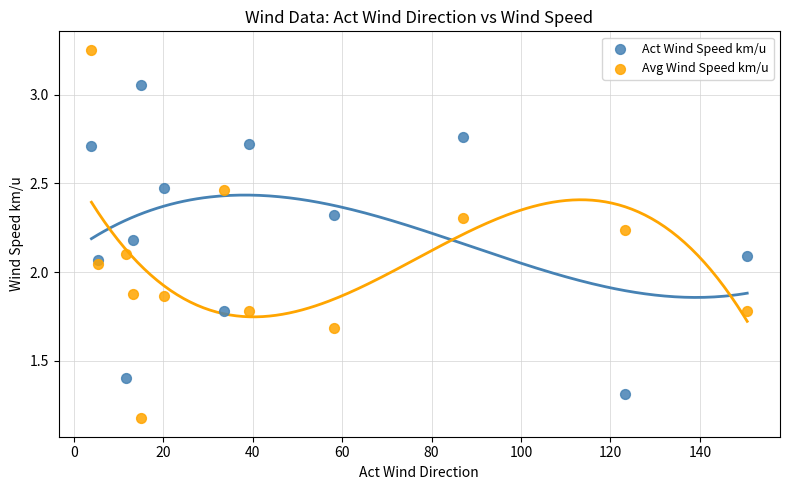

Which series reaches the minimum Y coordinate?

Avg Wind Speed km/u